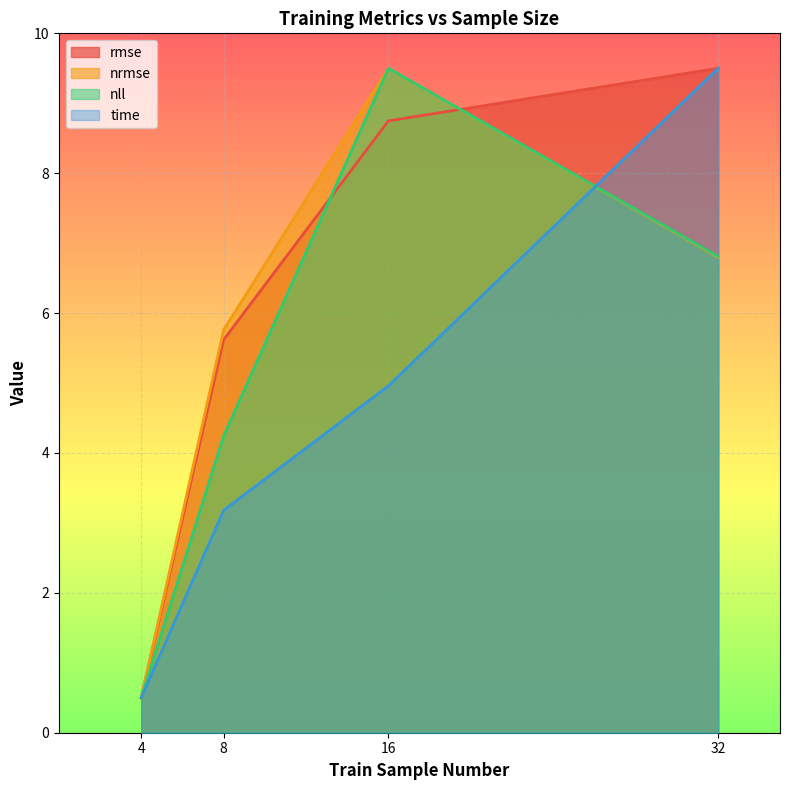

What is the average value of the time series?

4.5